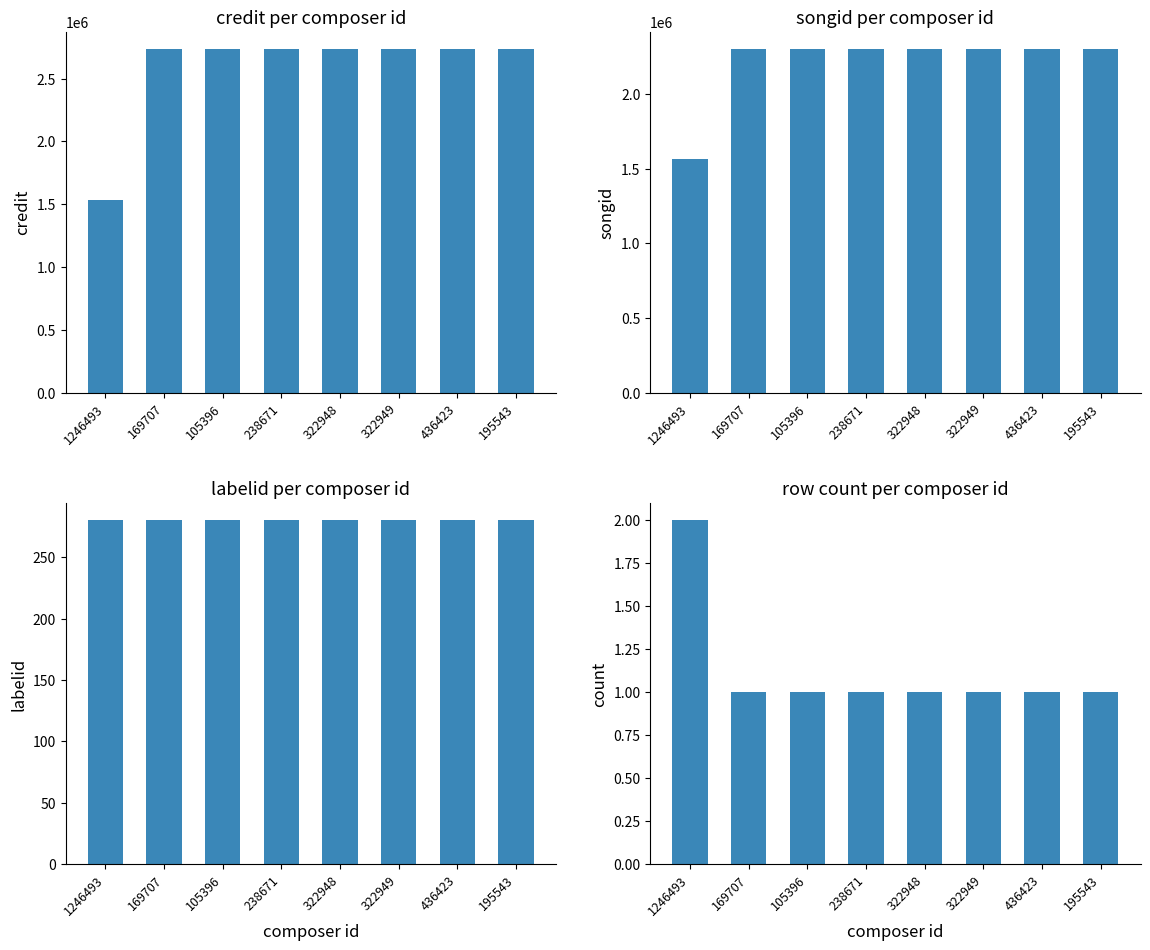

What is the minimum value for count?

1